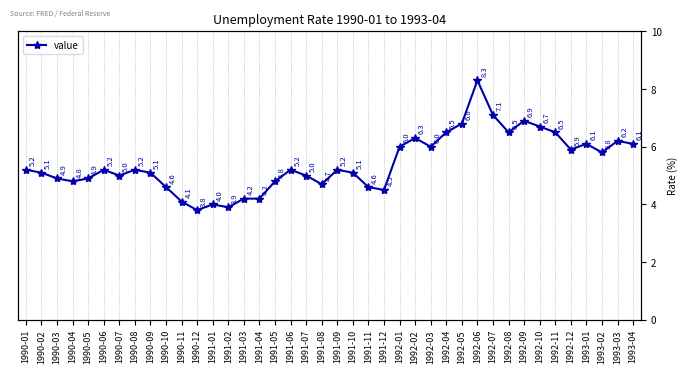

Between 1992-03 and 1991-01, which is larger?

1992-03